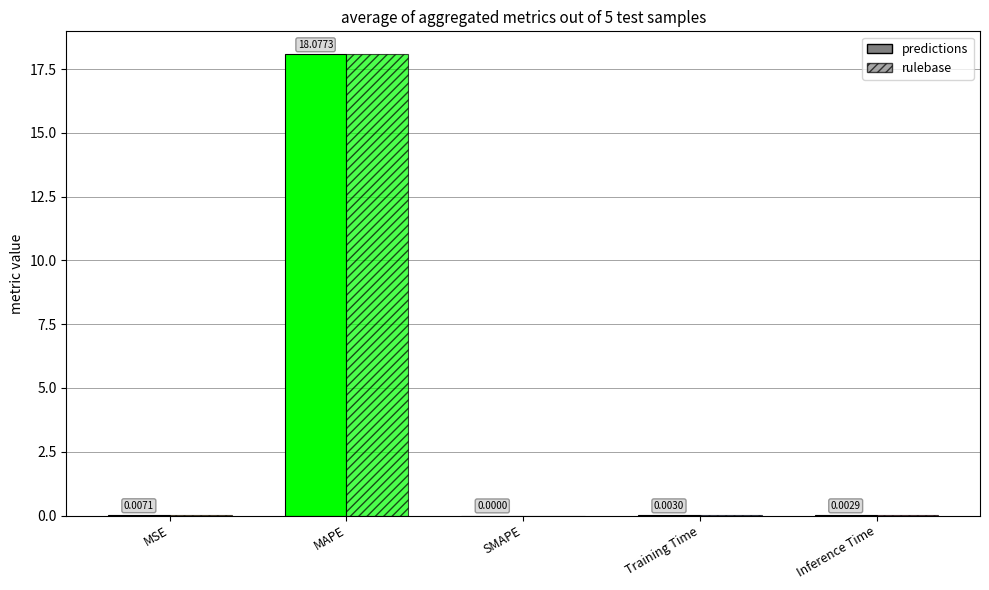

At which category is the sum across all series the highest?

MAPE